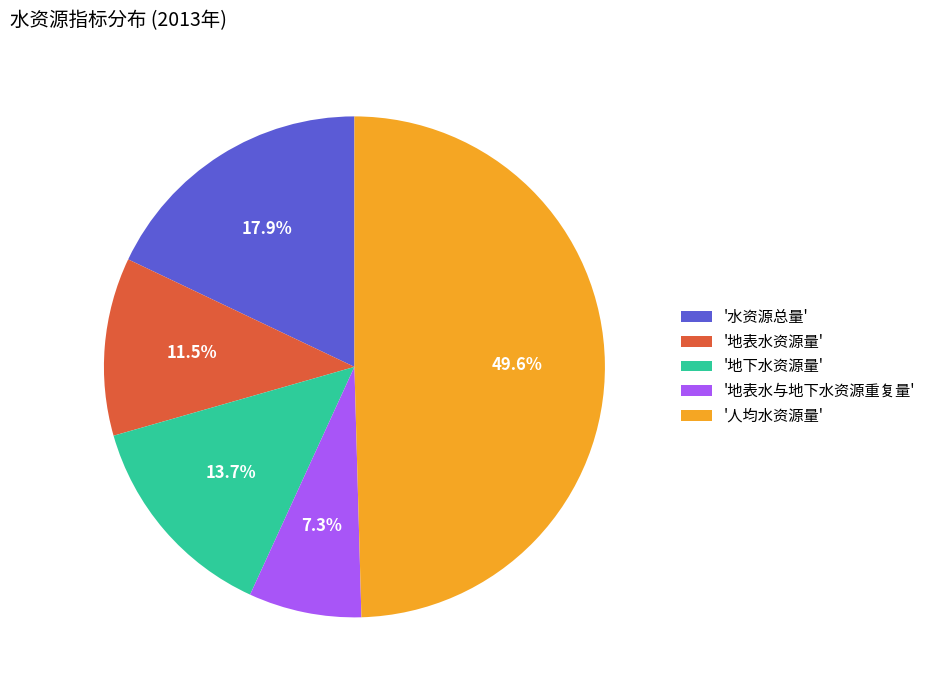

Does '地表水资源量' account for over 50% of the chart?

No